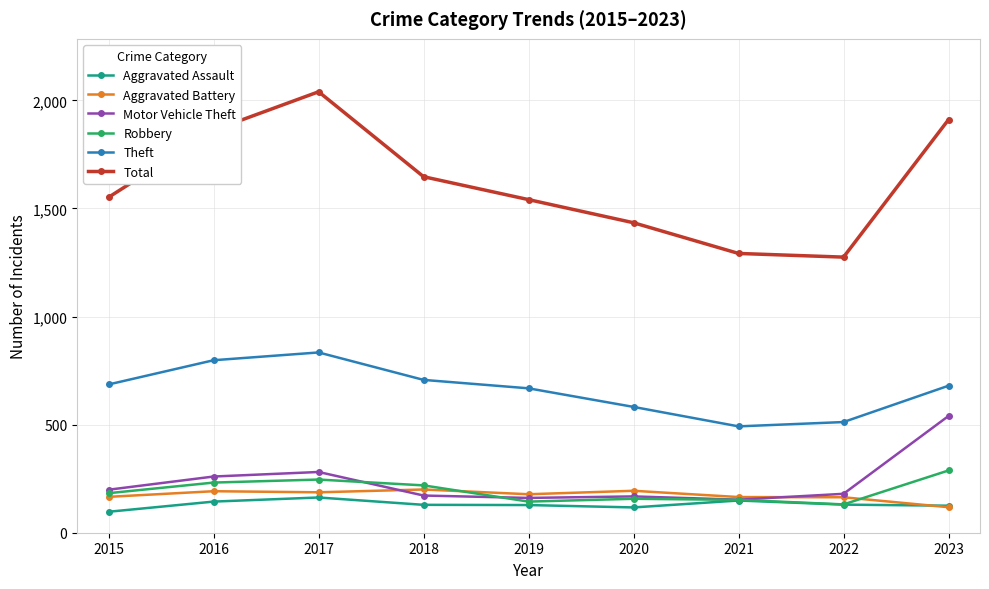

Which series has the largest total across all categories?

Total